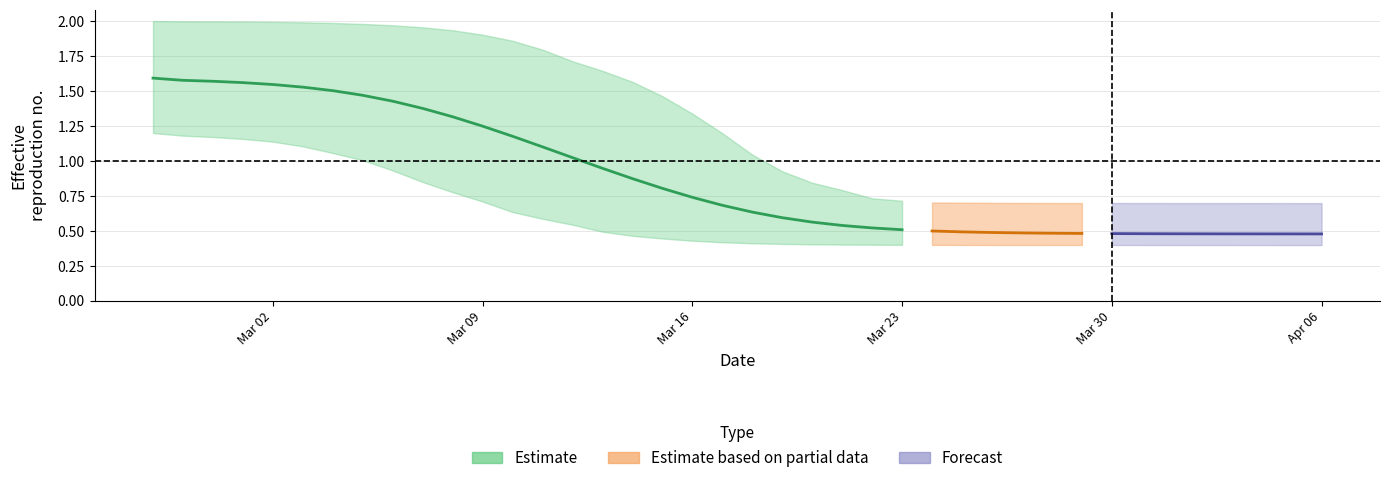

What is the maximum value shown in the chart?

2.0